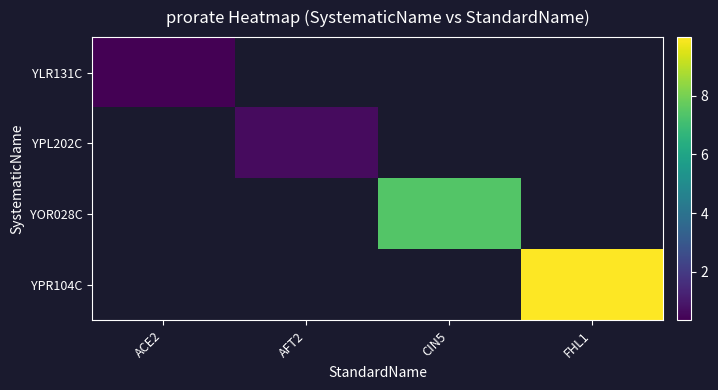

At how many categories does at least one series exceed 3?

2